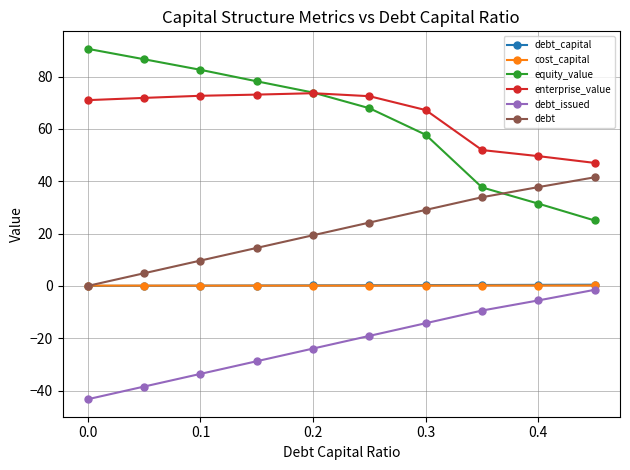

Which series has the largest range (max minus min)?

equity_value